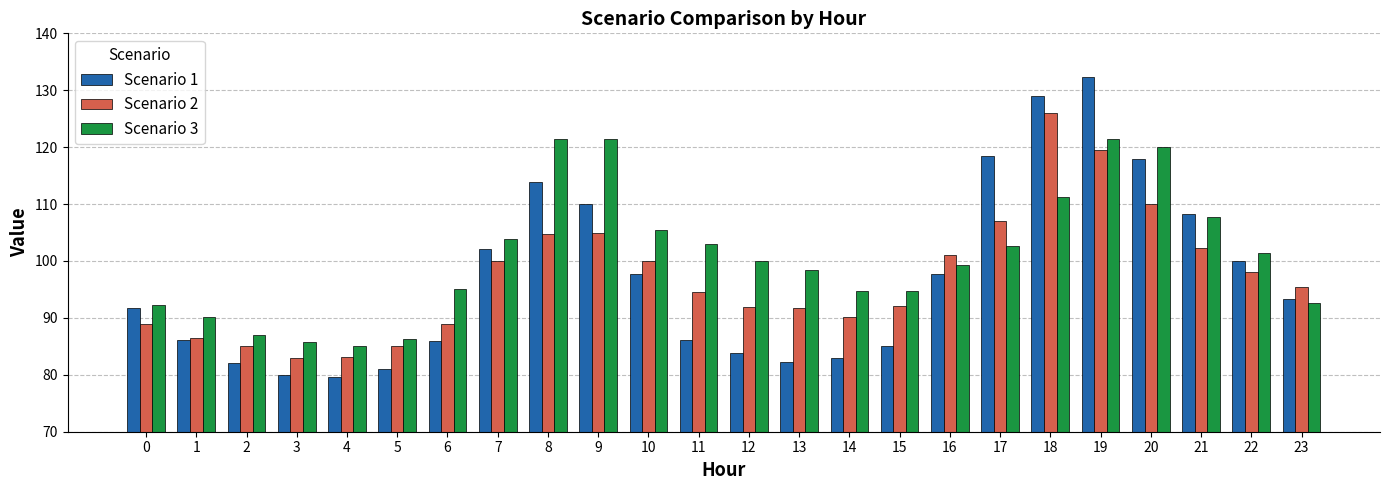

At 8, list the series in order from smallest to largest.

Scenario 2, Scenario 1, Scenario 3